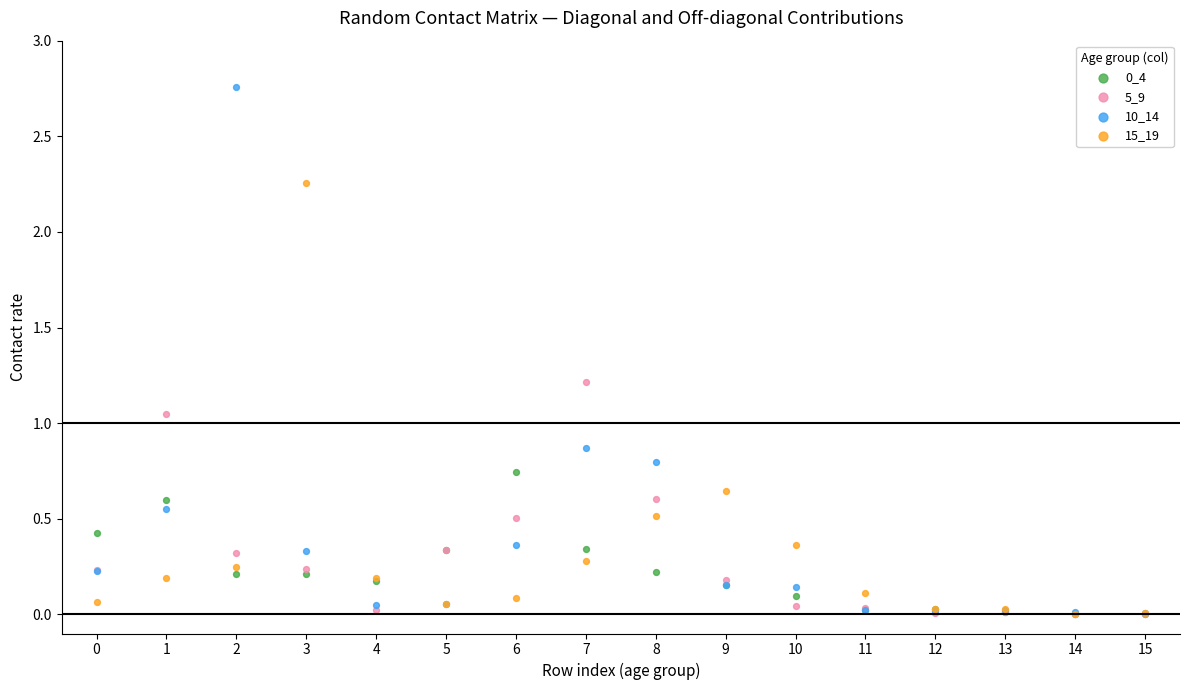

Which series has the widest spread of Y values?

10_14